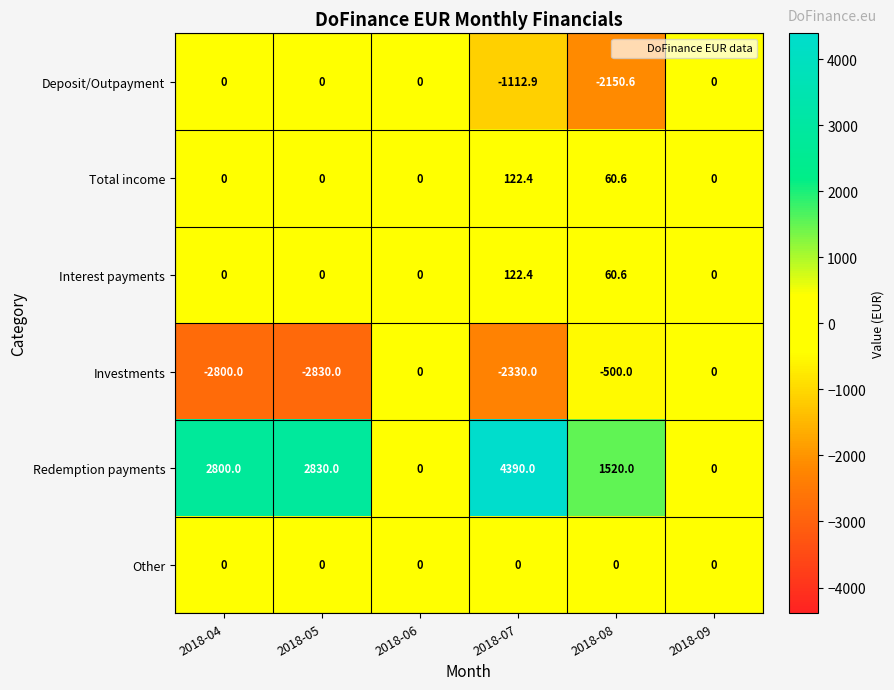

The Investments series shows -500.0 at 2018-08. True or false?

True